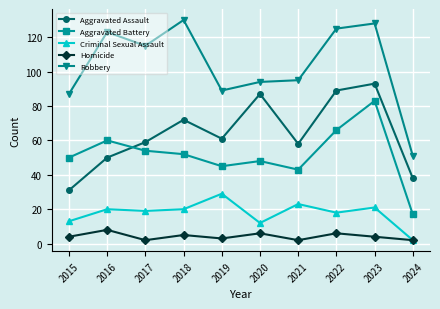

True or false: Criminal Sexual Assault and Aggravated Assault cross at least once.

False